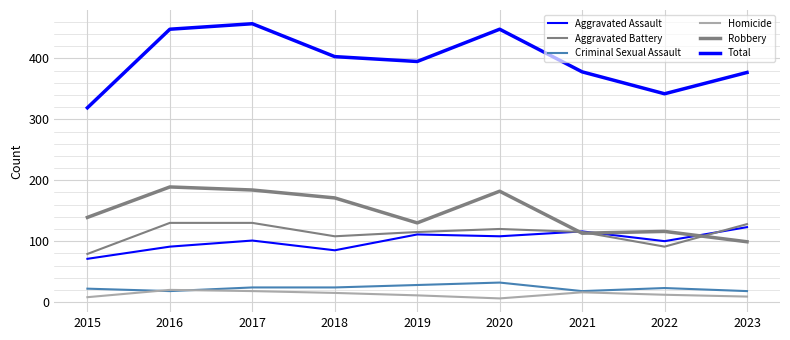

Which series changed the most between 2016 and 2022?

Total